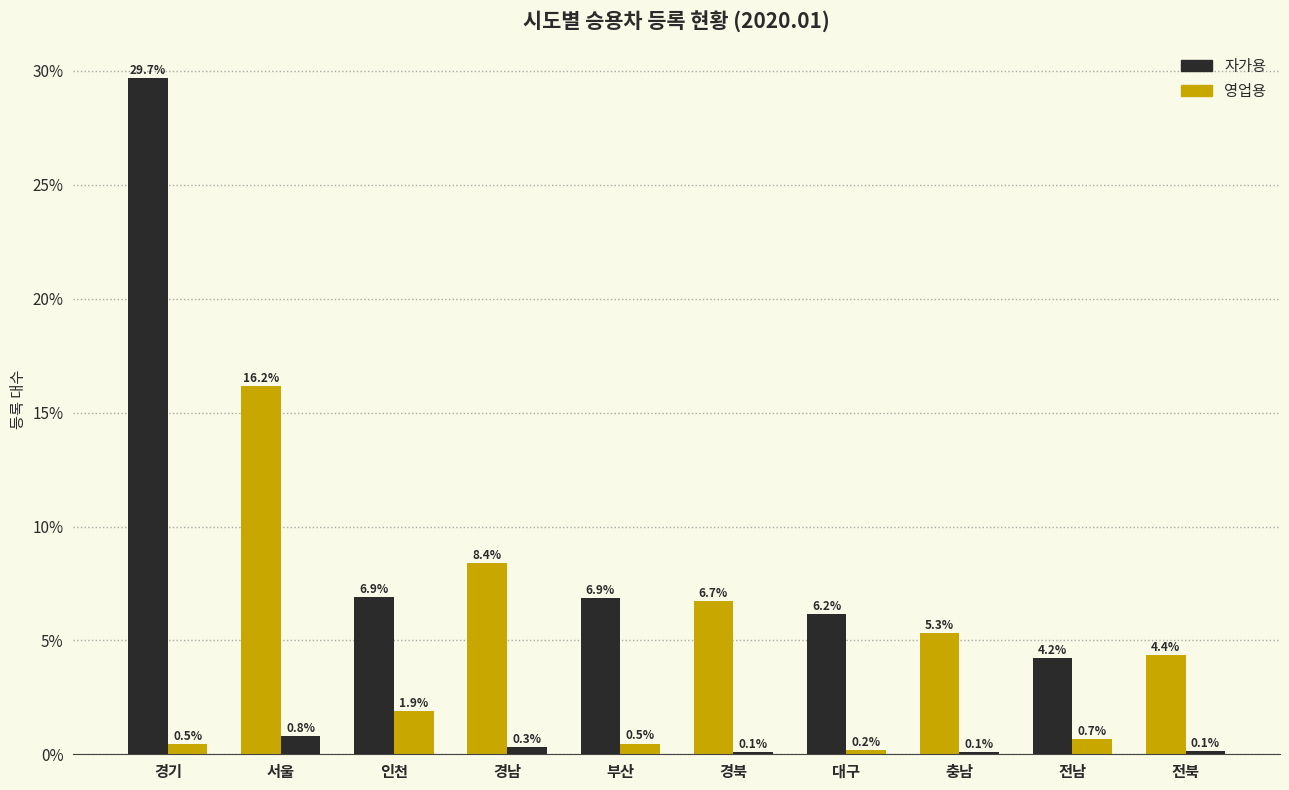

What position from the right is 전북?

1